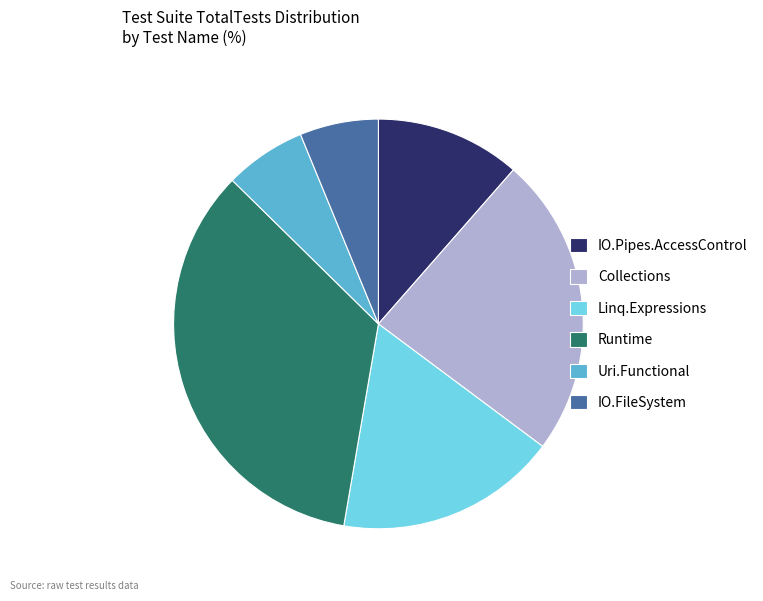

Count the number of slices in the pie.

6